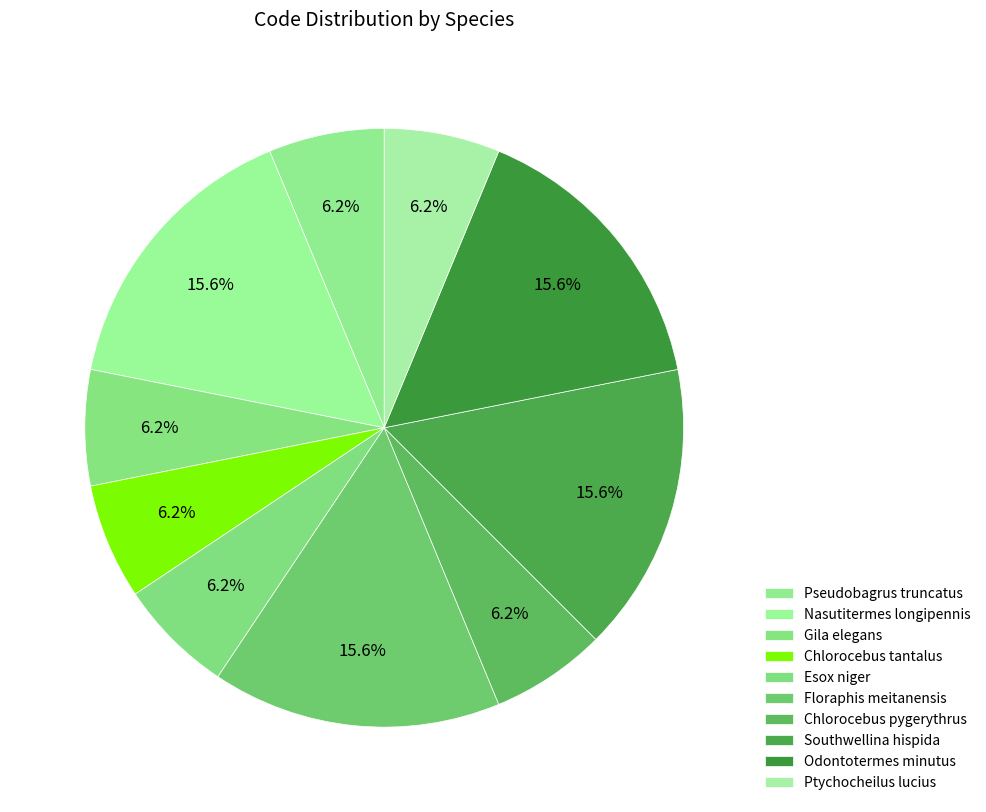

To the nearest percent, what is the combined percentage of Esox niger and Pseudobagrus truncatus?

12%